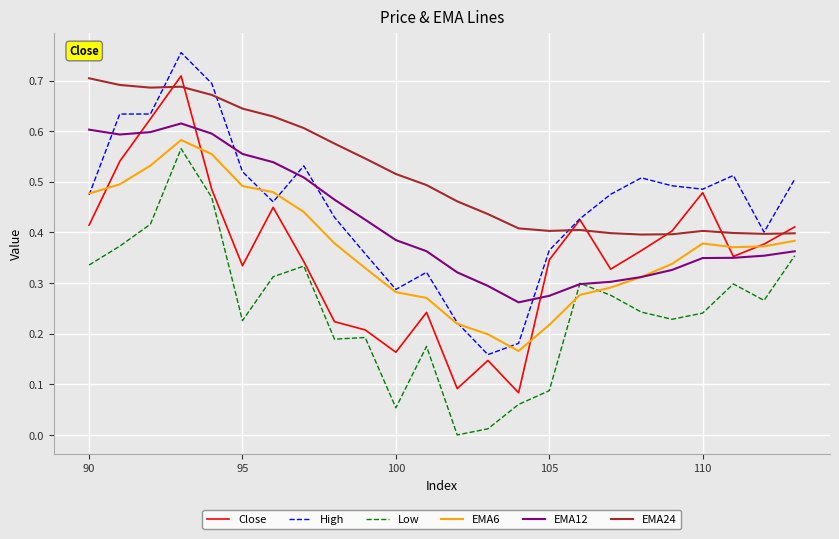

True or false: EMA12 and EMA24 cross at least once.

False